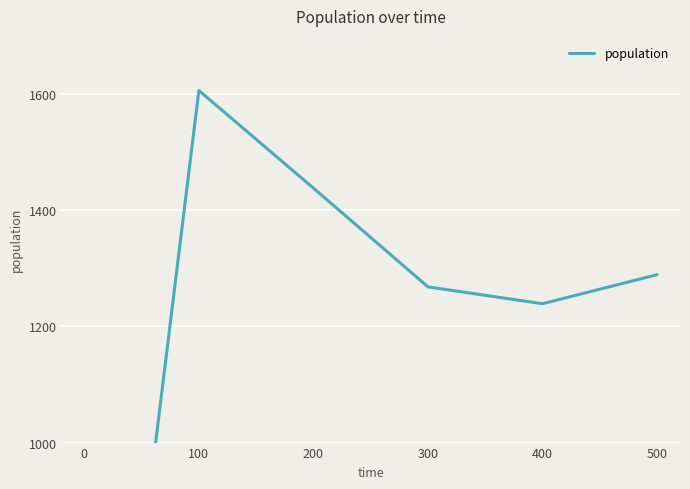

Reading left to right, extract all data points from this chart.

0=1	100=1606	200=1438	300=1268	400=1239	500=1289